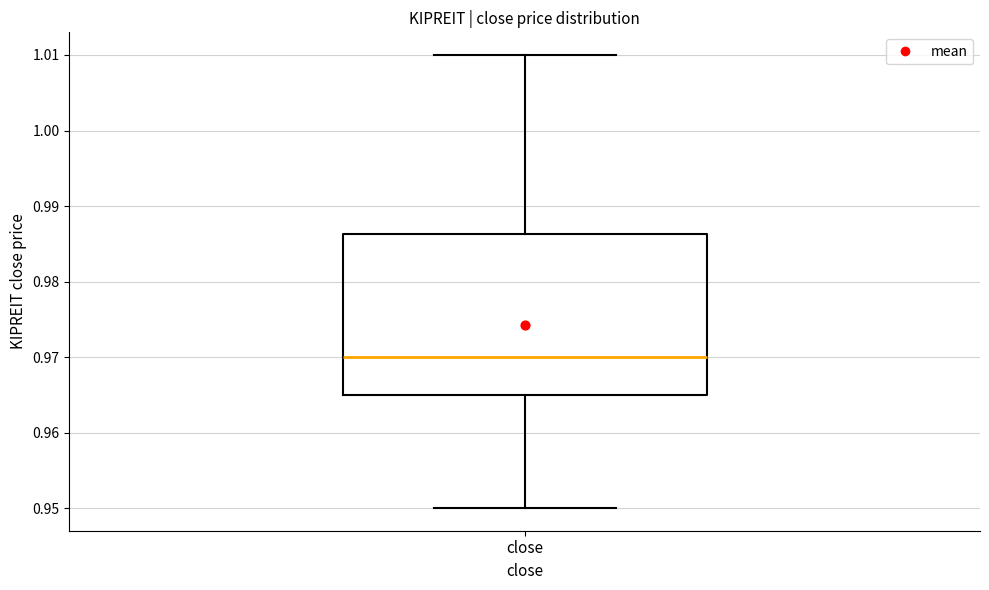

Where is the lower edge of the box for close on the y-axis? The values are not printed on the chart, so give them approximately, as read against the axis.

0.965